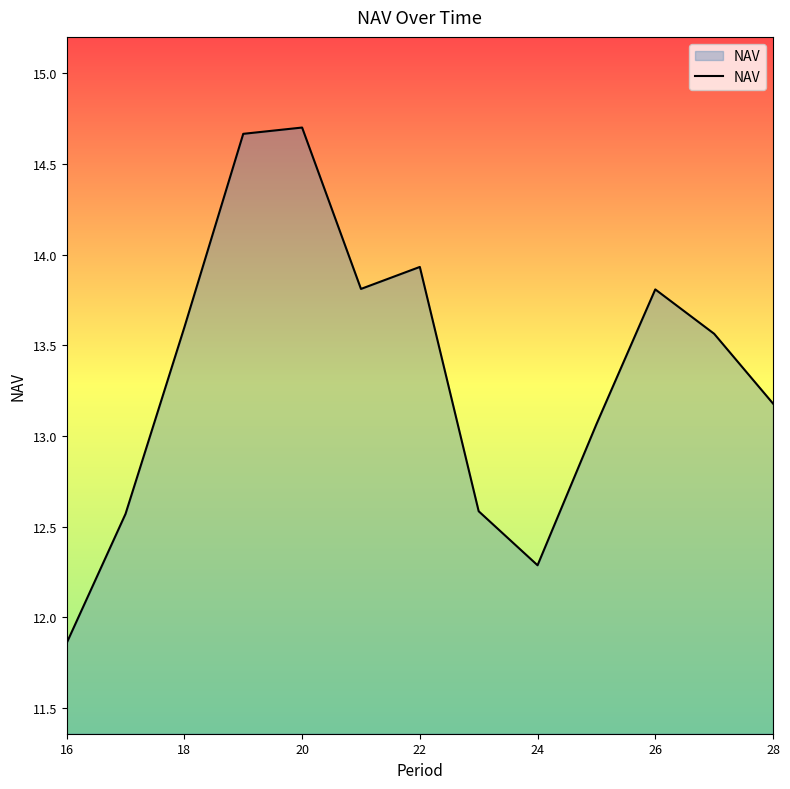

What is the average value?

13.4